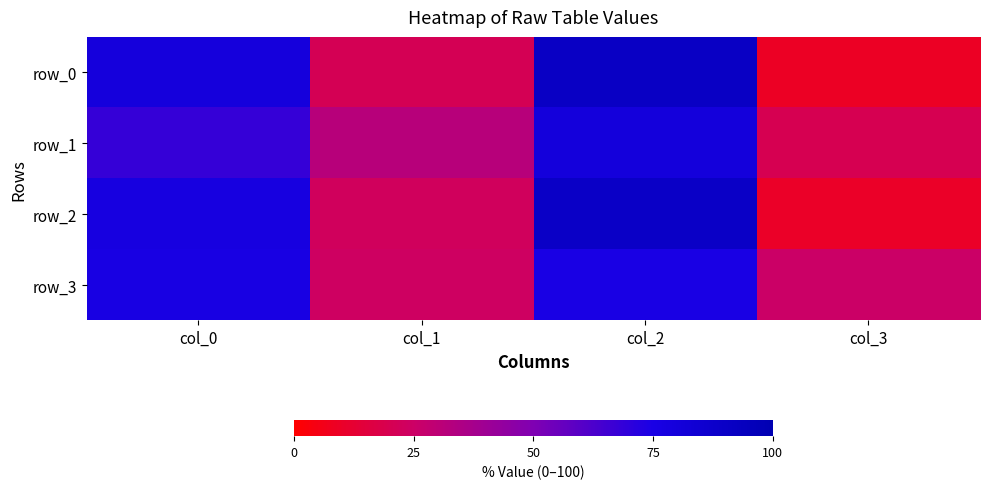

Reading right to left, list all the values displayed in this chart.

row_0: col_3=9	col_2=91	col_1=21	col_0=79
row_1: col_3=20	col_2=80	col_1=32	col_0=68
row_2: col_3=10	col_2=90	col_1=23	col_0=77
row_3: col_3=25	col_2=75	col_1=24	col_0=76